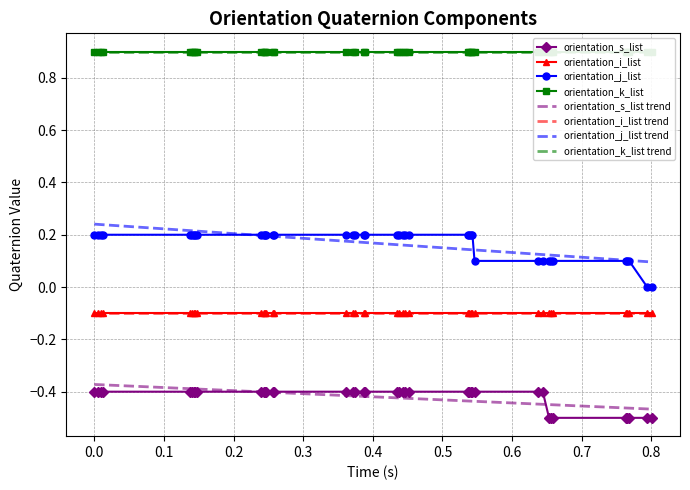

True or false: orientation_s_list and orientation_j_list cross at least once.

False